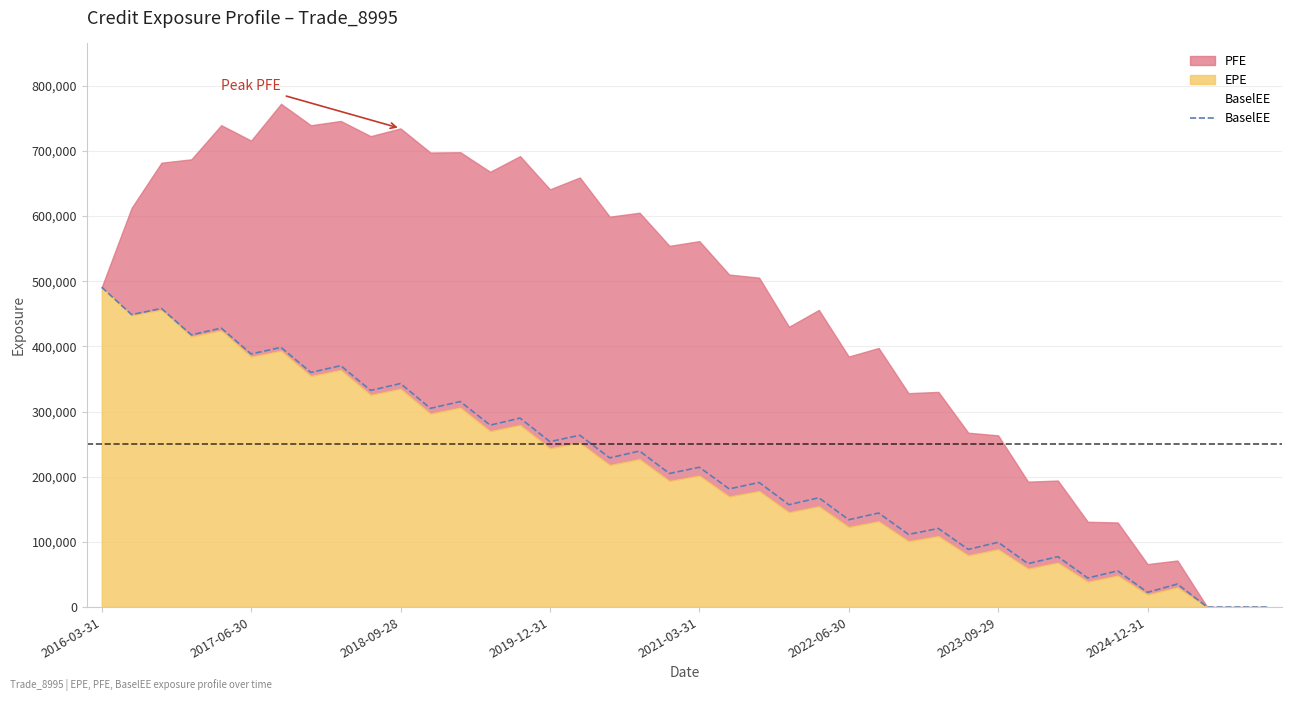

How many positive values are there?

37